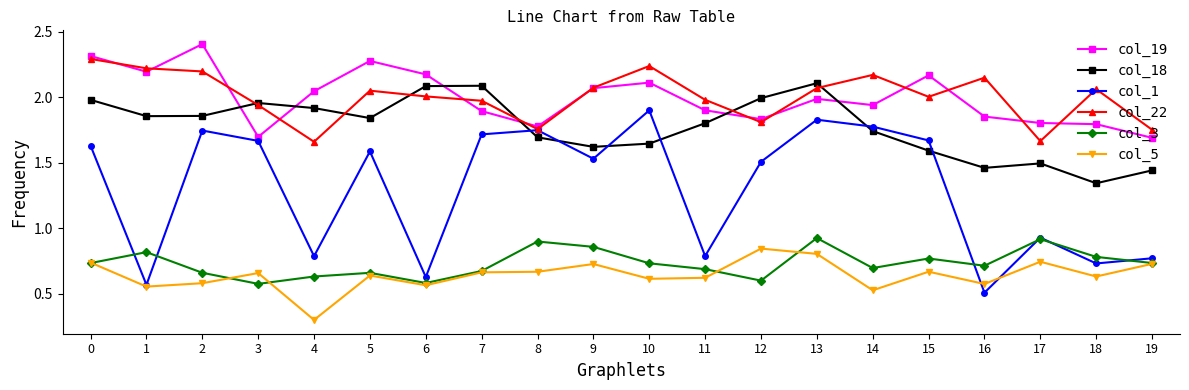

At how many categories does at least one series exceed 0?

20